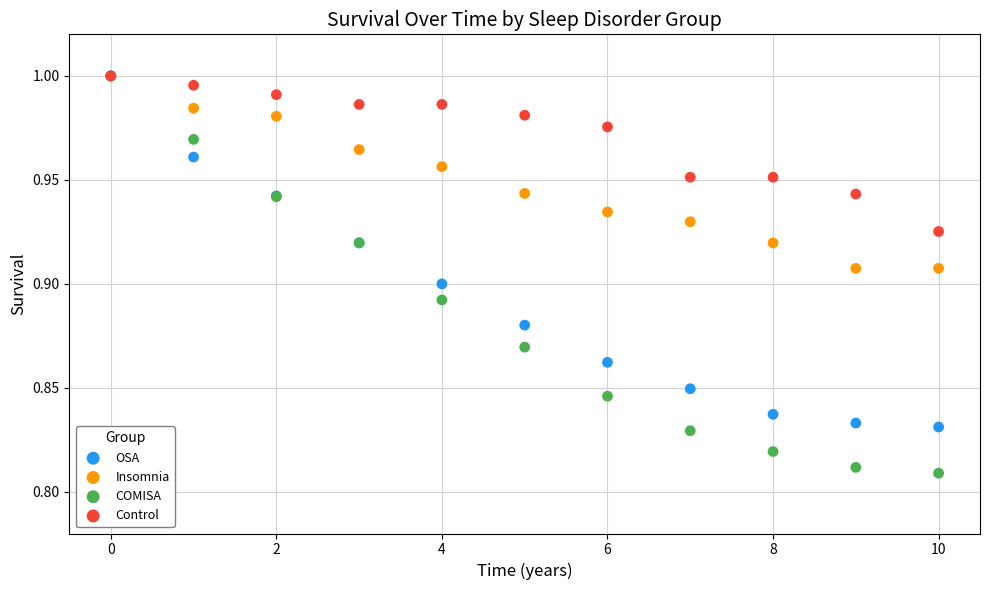

What are all the series names shown in the legend?

OSA, Insomnia, COMISA, Control